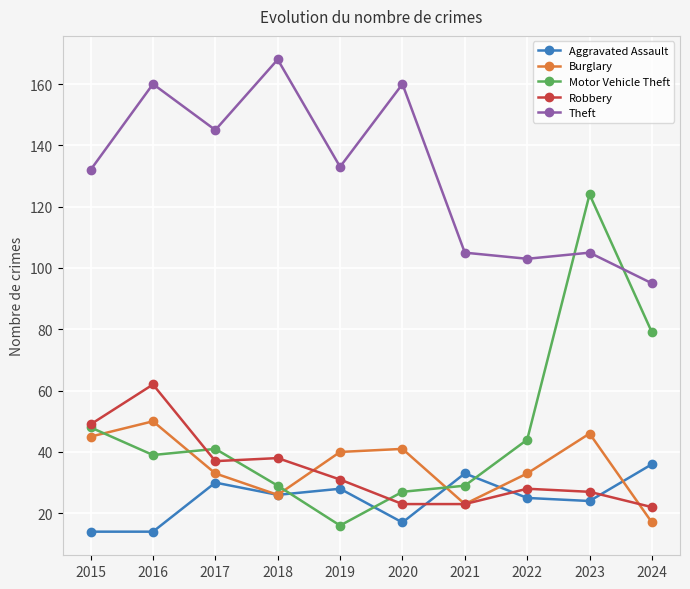

Which label corresponds to the largest value in the chart?

2018